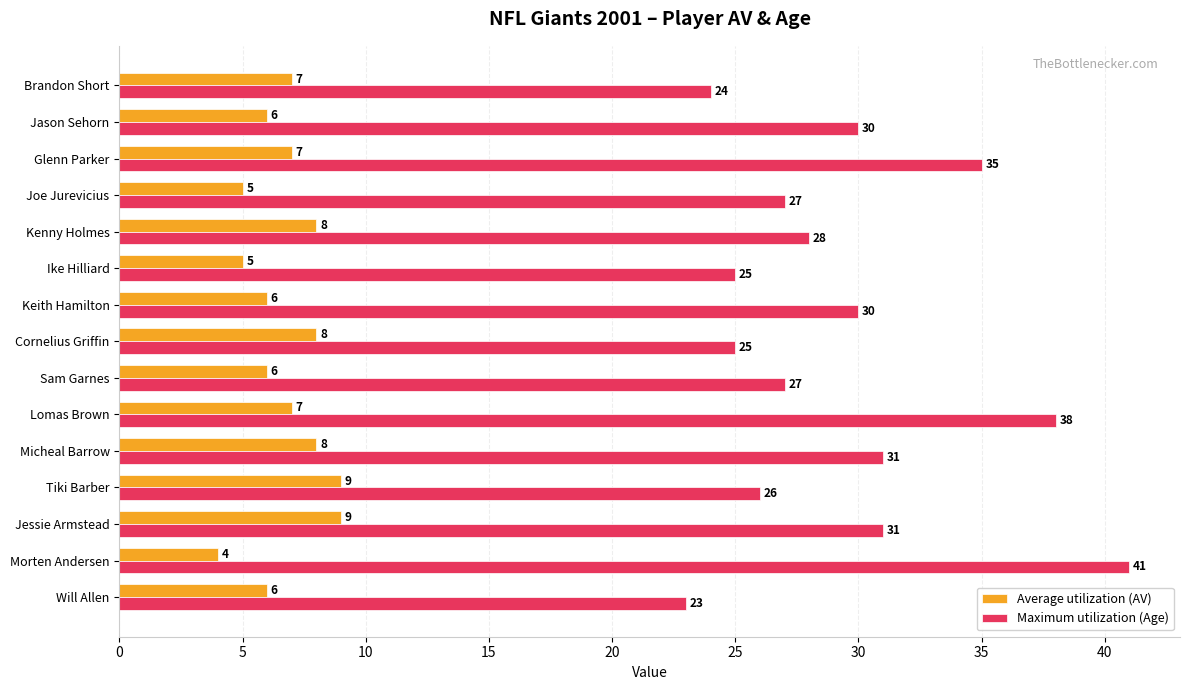

The Maximum utilization (Age) series shows 31 at Micheal Barrow. True or false?

True